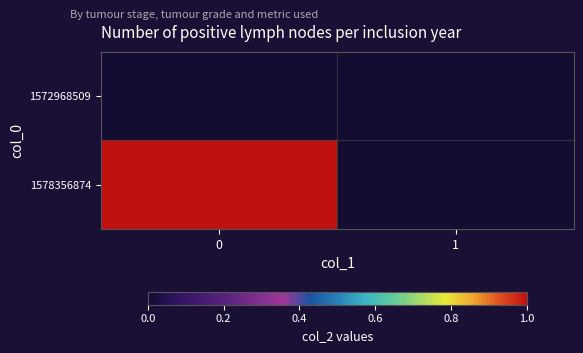

List the series in order of their overall mean, lowest first.

row_0, row_1